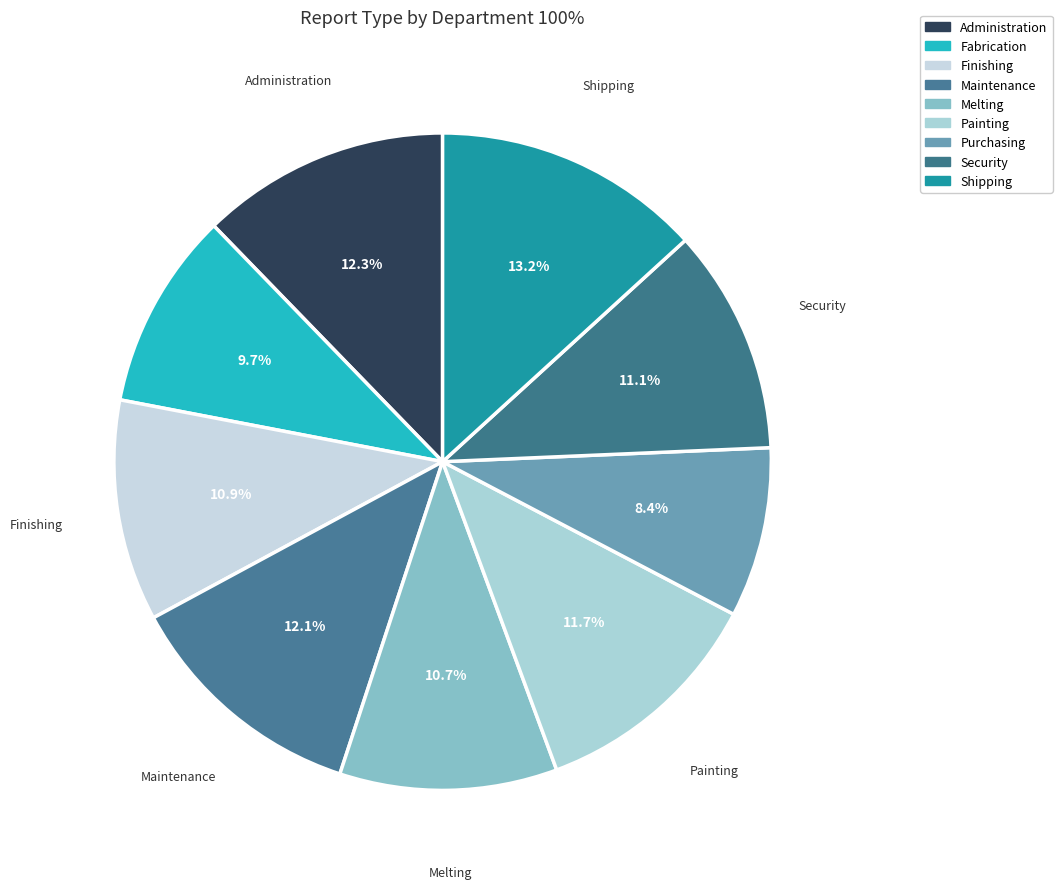

To the nearest percent, what is the difference between the largest and smallest slice percentages?

5%